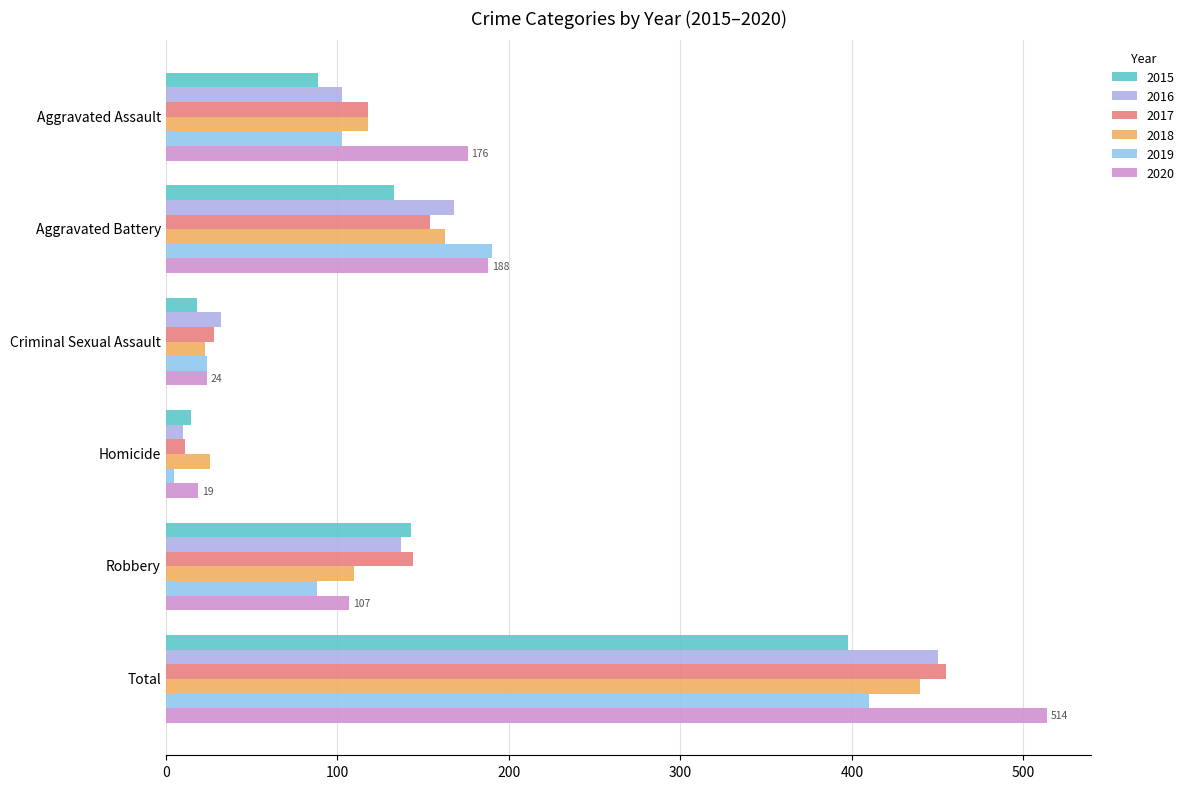

The 2020 series shows 107 at Robbery. True or false?

True